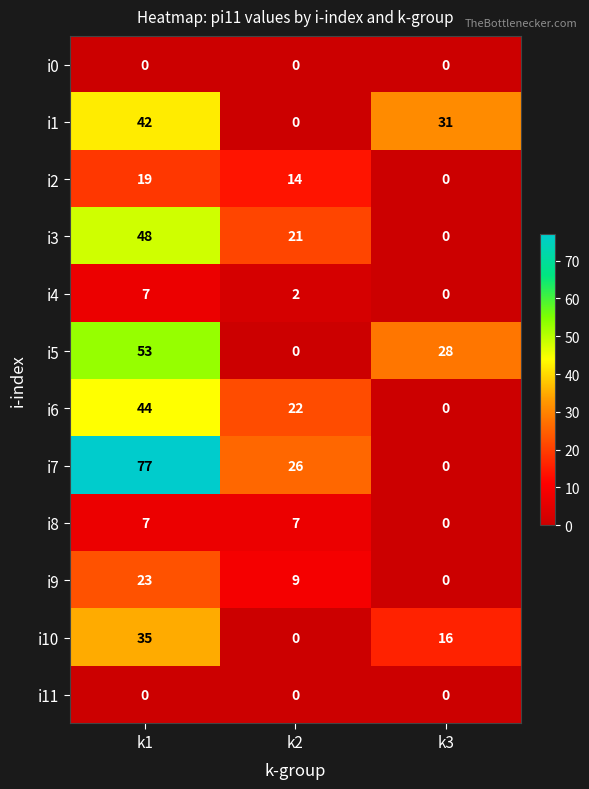

What is the difference between the highest and lowest values at k3?

31